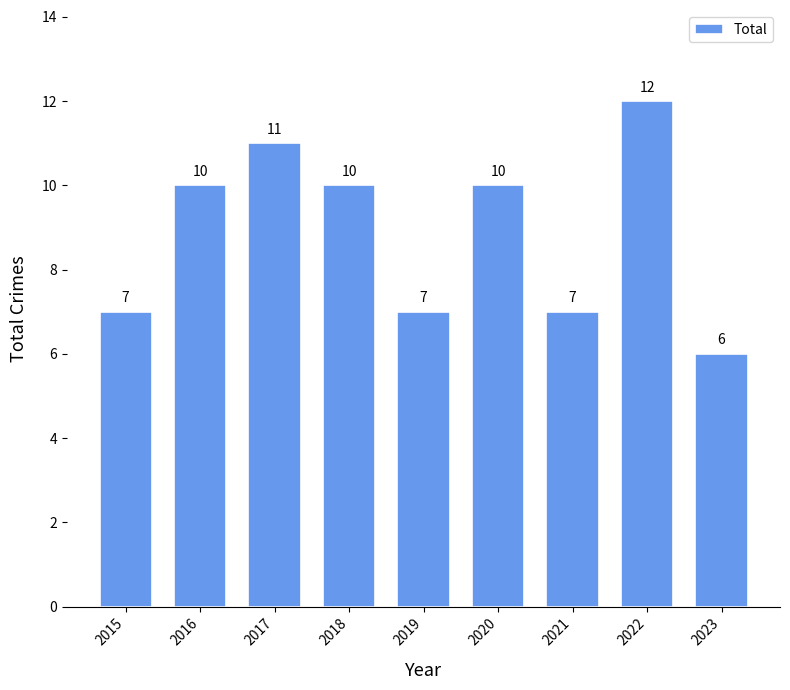

Are the bars horizontal?

No